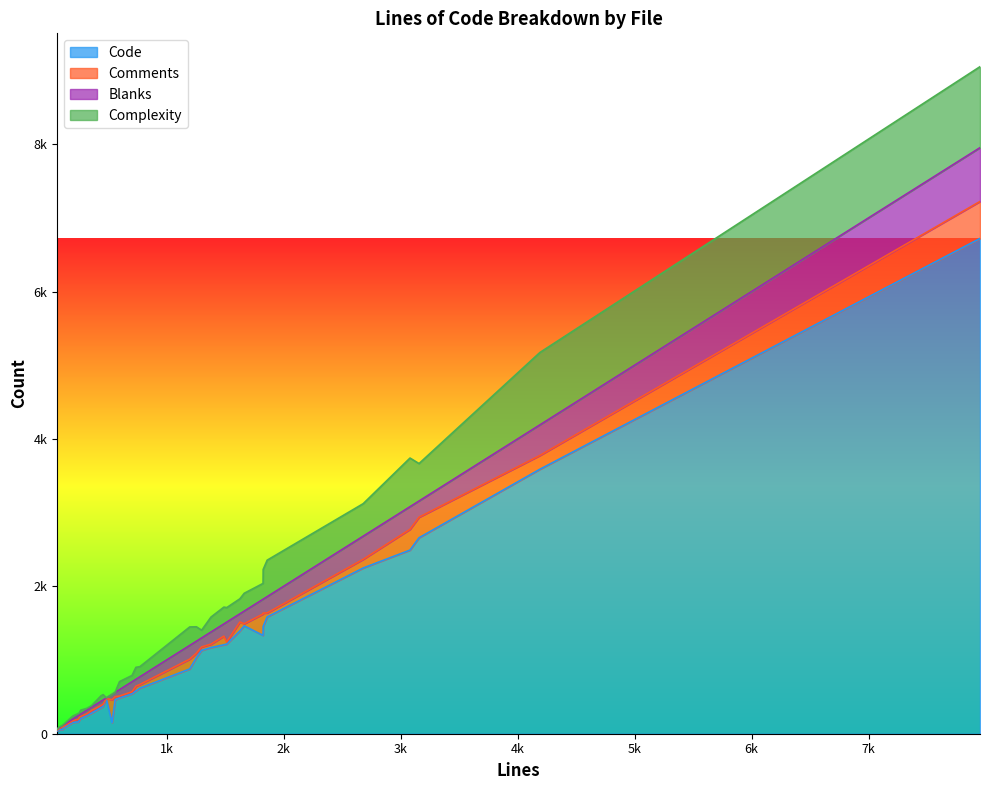

Between which two adjacent categories do Blanks and Comments first intersect?

89 and 1198